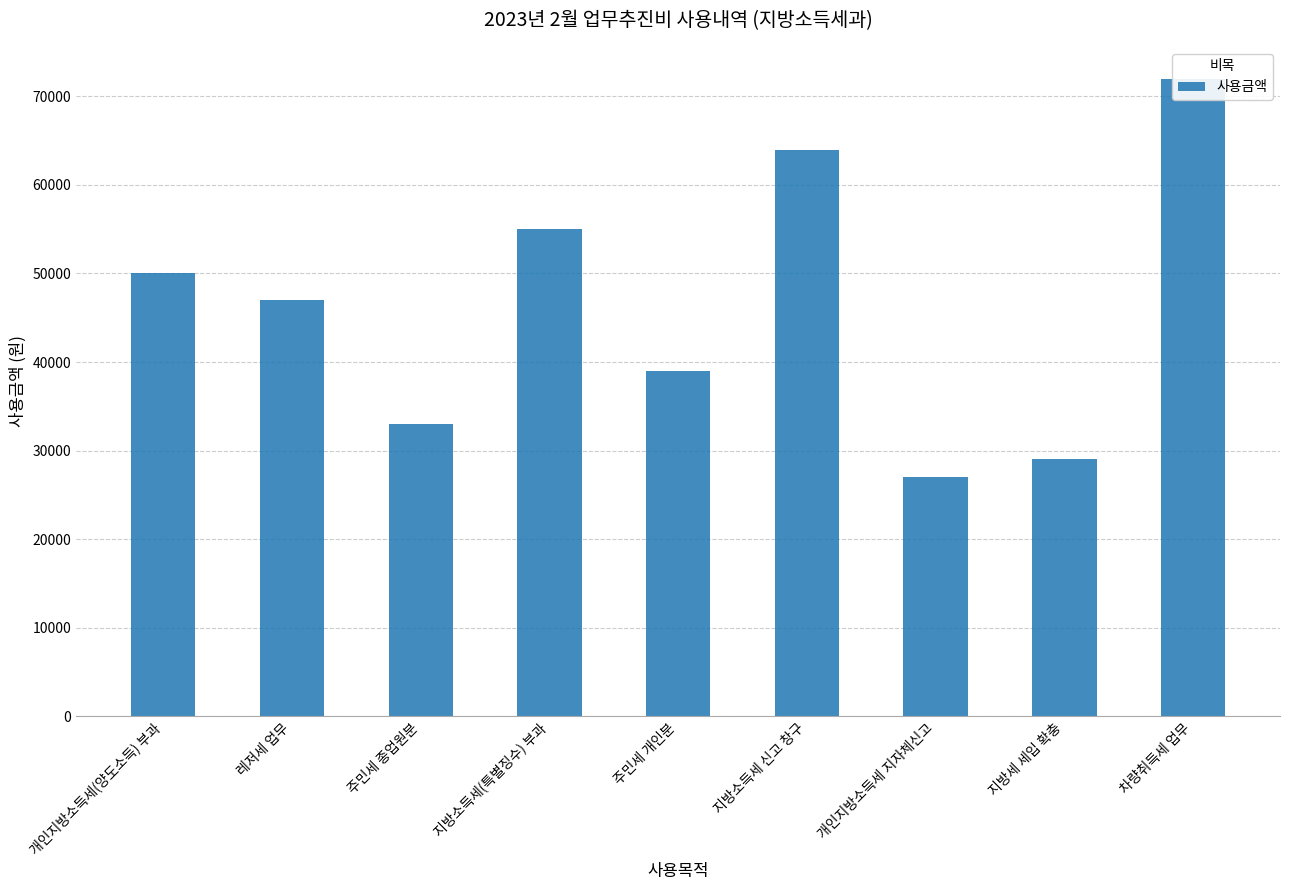

Between 지방세 세입 확충 and 주민세 종업원분, which is larger?

주민세 종업원분